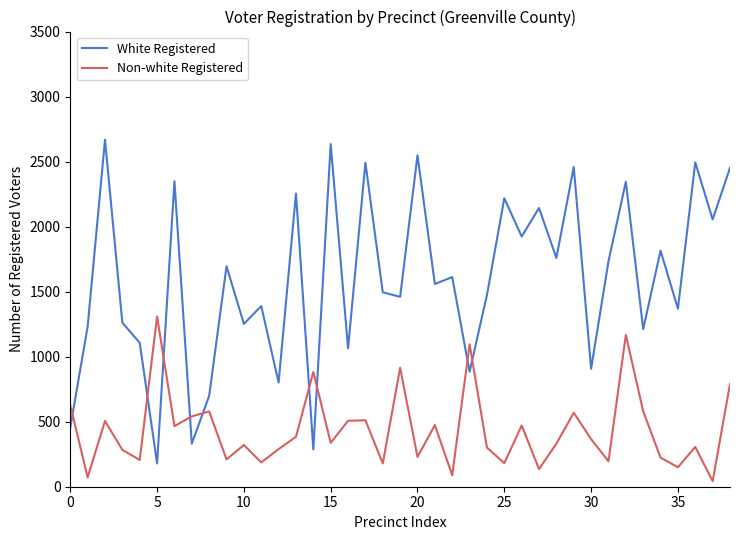

Rank the series by their average value, from highest to lowest.

White Registered, Non-white Registered